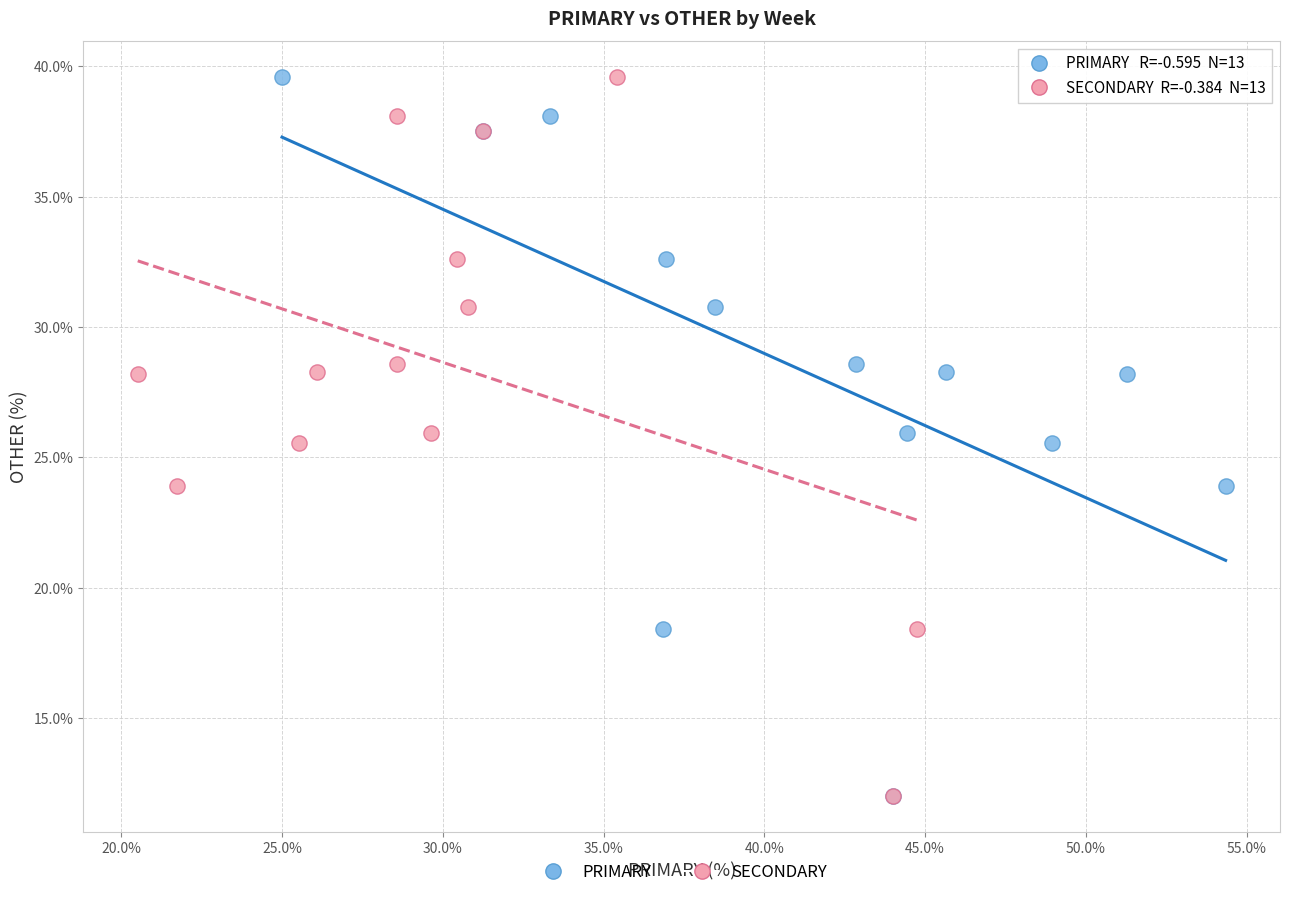

What are all the series names shown in the legend?

PRIMARY, SECONDARY